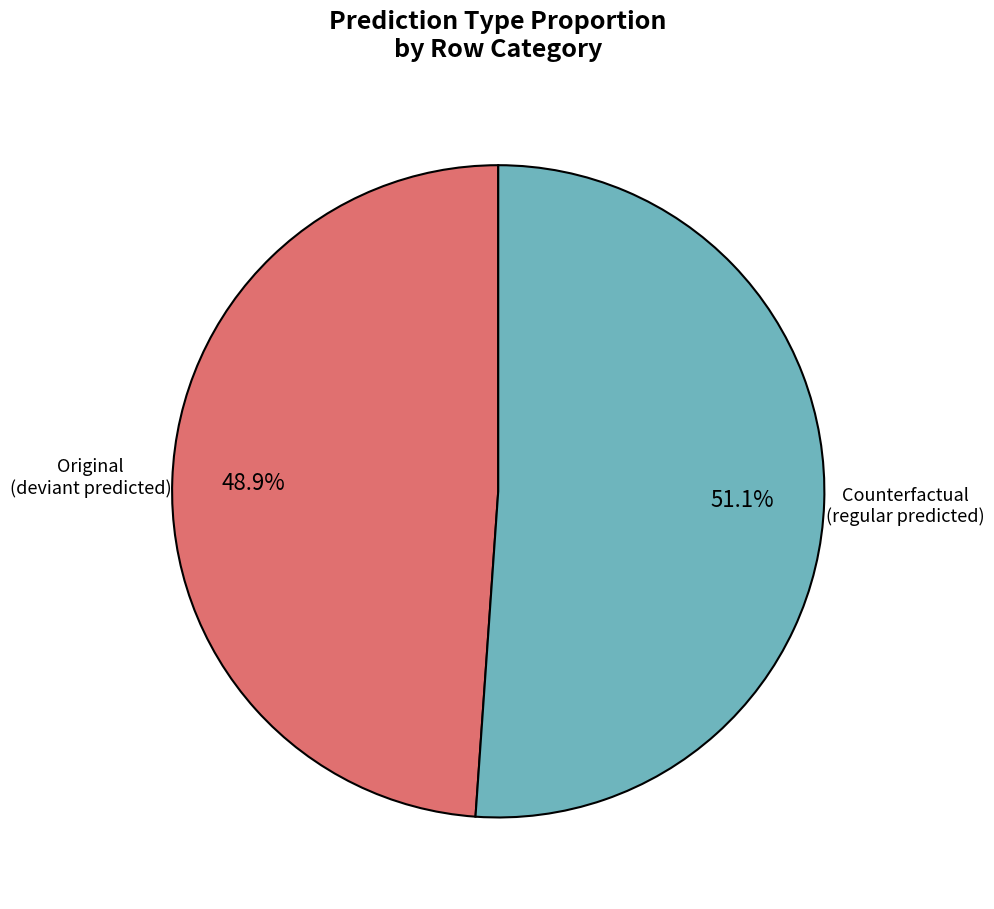

Do Counterfactual and Original together represent more than half of the pie?

Yes